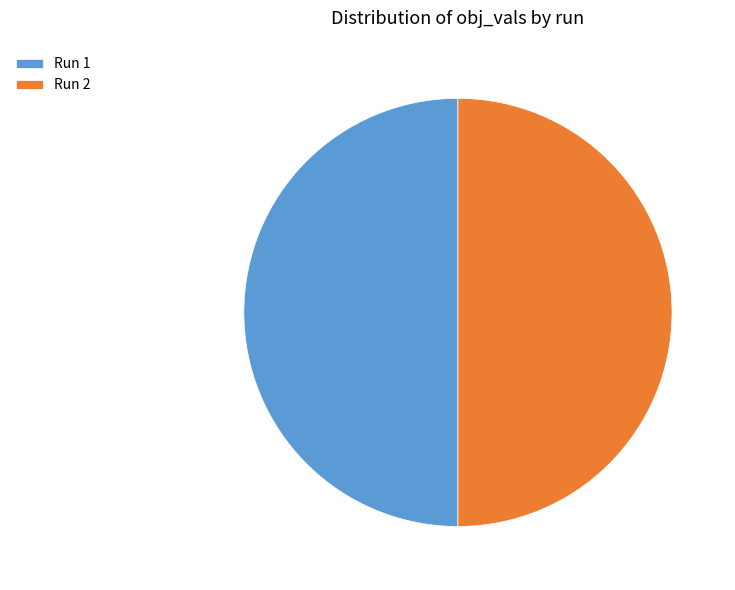

Combined, do Run 2 and Run 1 account for over 50%?

Yes